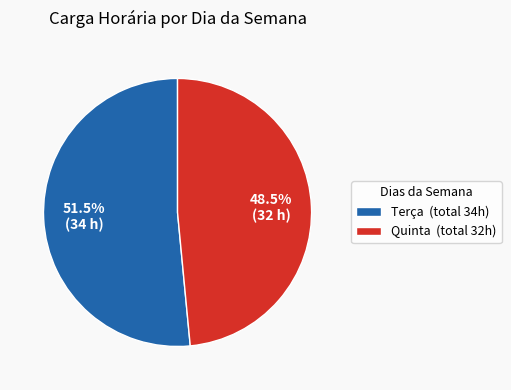

To the nearest percent, what percentage of the pie is Quinta?

49%